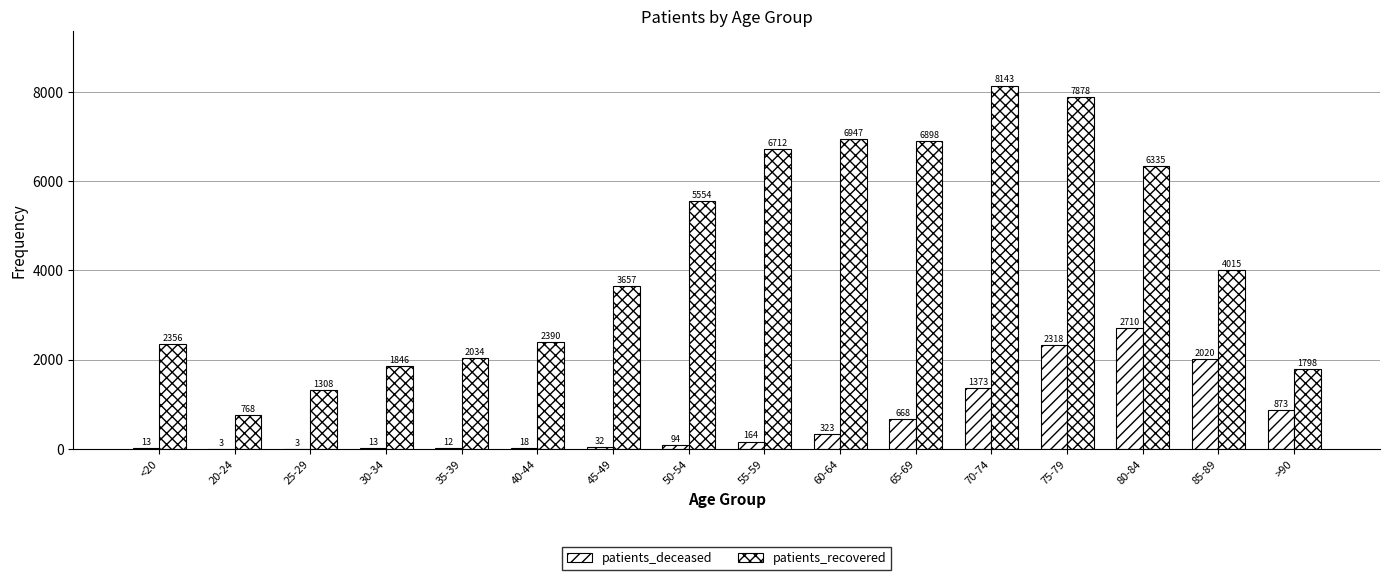

What is the label of the 15th bar from the right?

20-24